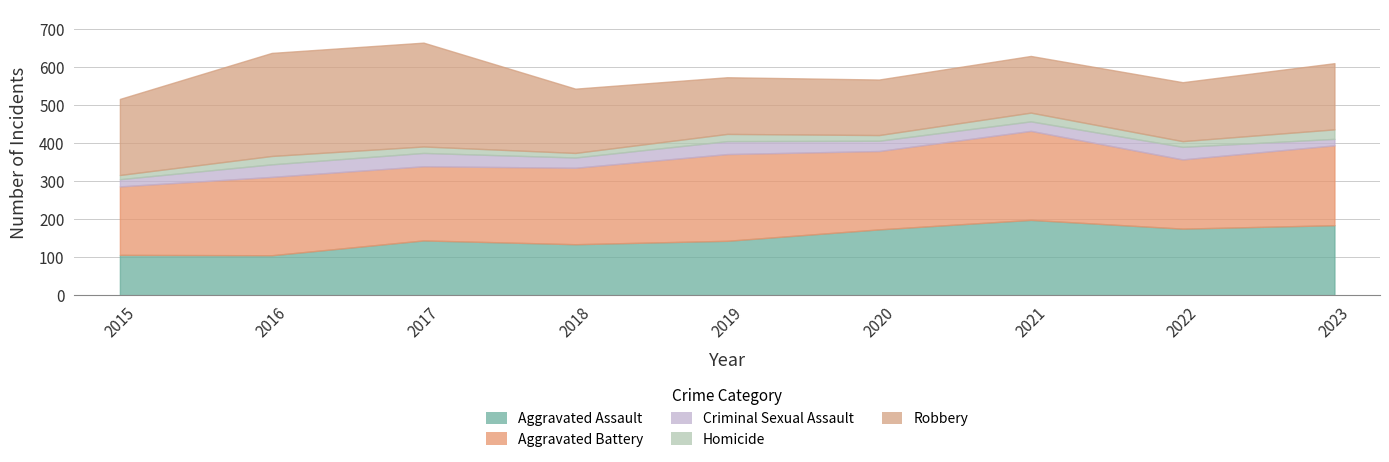

Reading left to right, extract all data points from this chart.

Aggravated Assault: 106	105	144	134	143	173	198	175	184
Aggravated Battery: 180	206	195	201	228	206	234	182	210
Criminal Sexual Assault: 19	33	35	27	34	27	25	33	17
Homicide: 11	22	17	12	19	15	23	15	25
Robbery: 200	271	273	169	149	146	149	155	174